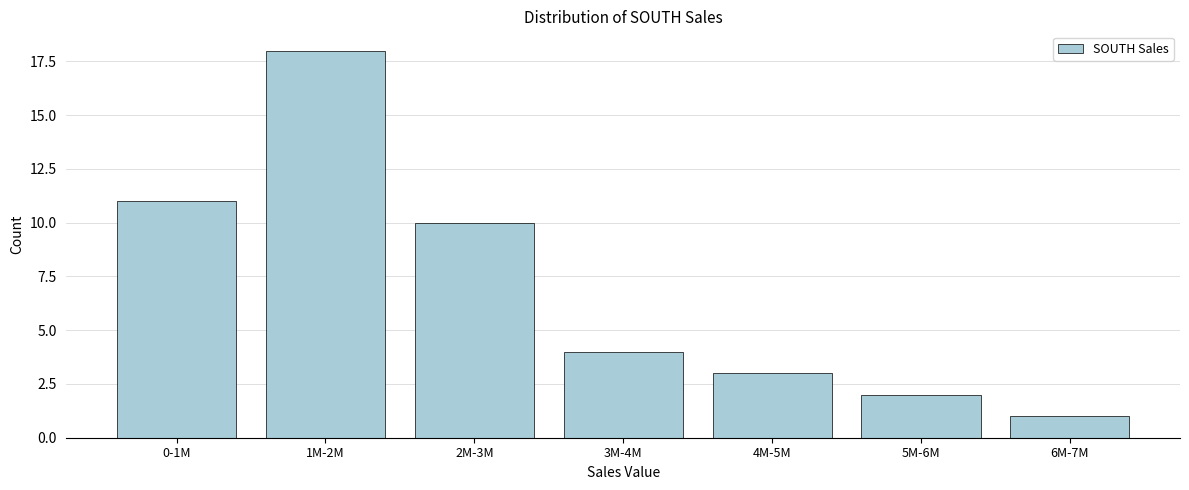

Reading left to right, transcribe all the data shown in this chart.

11	18	10	4	3	2	1